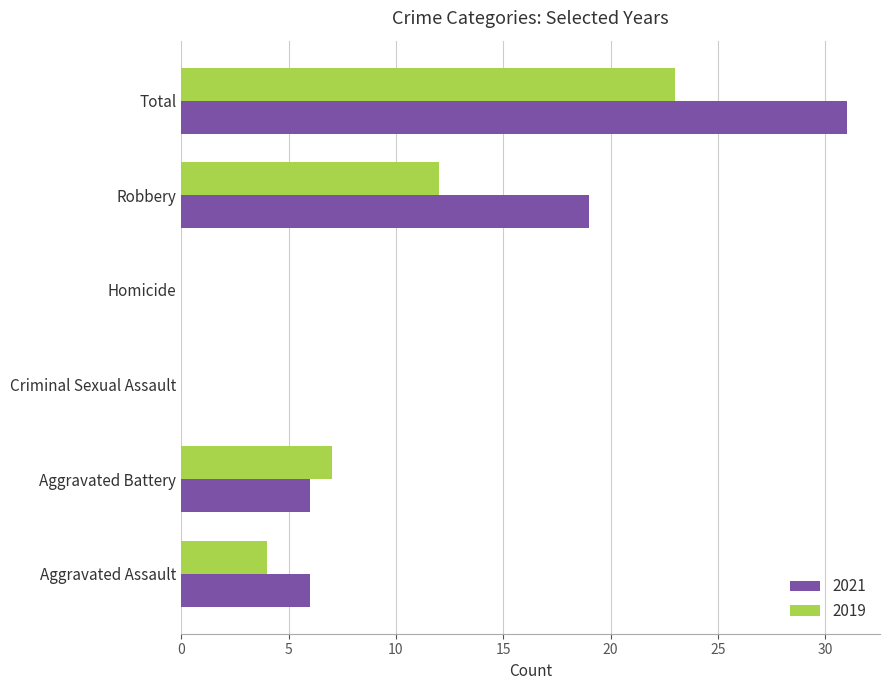

What is the sum of all 2019 values?

46